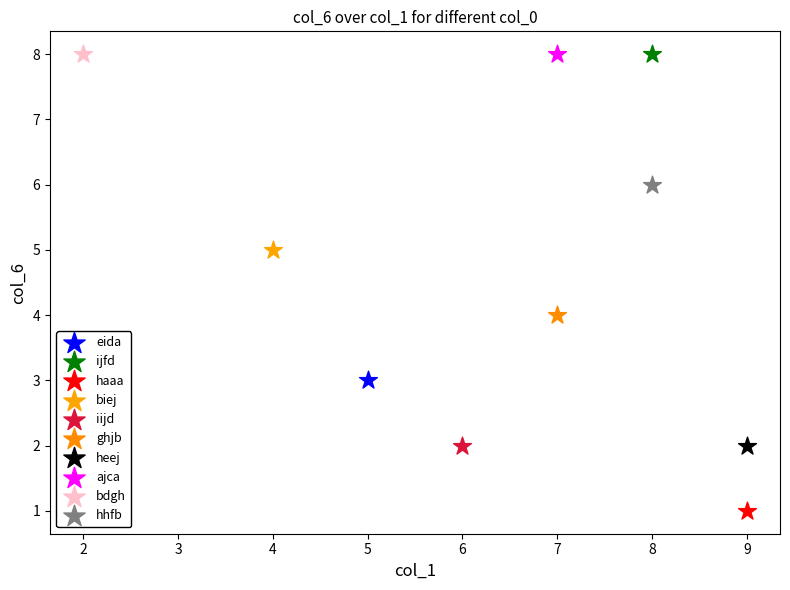

What are all the series names shown in the legend?

eida, ijfd, haaa, biej, iijd, ghjb, heej, ajca, bdgh, hhfb